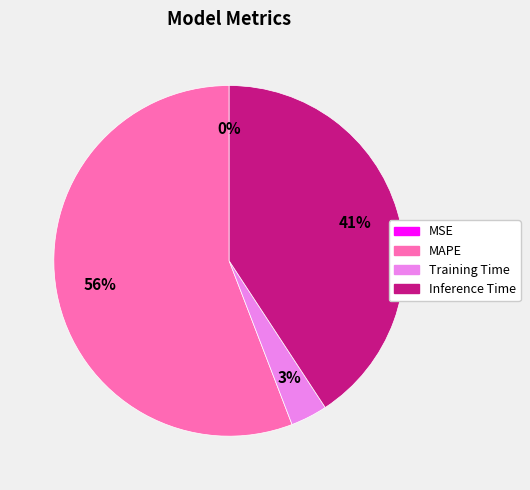

Which has a higher value, Inference Time or MAPE?

MAPE